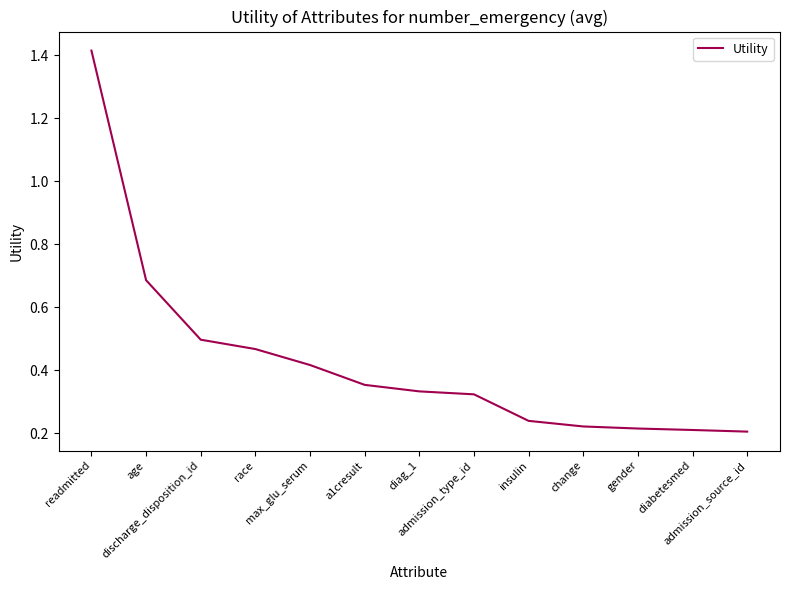

What is the change in value from age to race?

-0.2